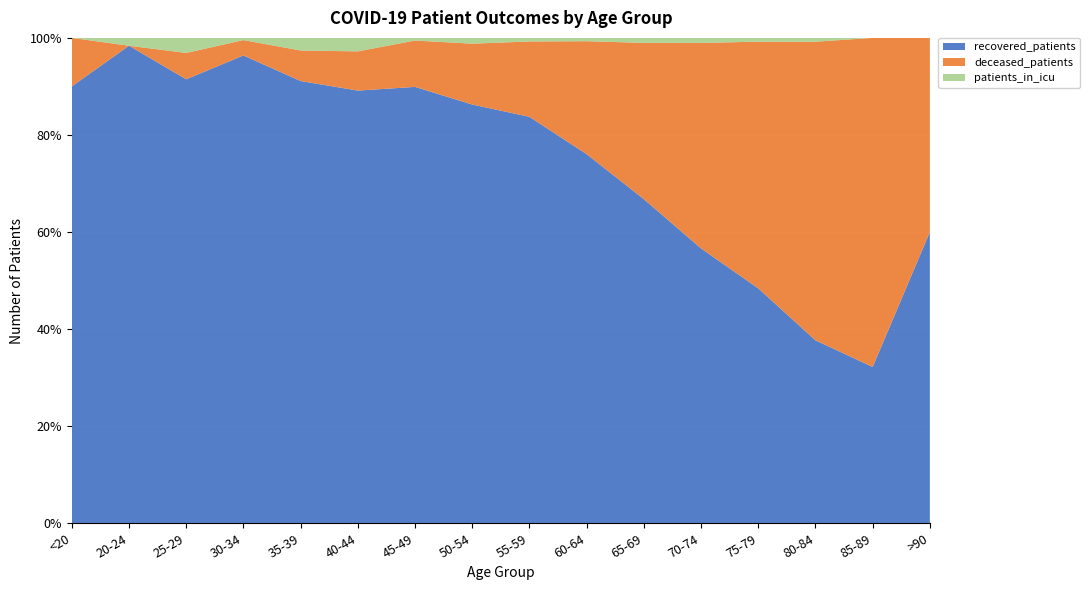

Reading left to right, list all the values displayed in this chart.

recovered_patients: <20=27	20-24=61	25-29=118	30-34=213	35-39=246	40-44=353	45-49=659	50-54=1087	55-59=1473	60-64=1565	65-69=1556	70-74=1372	75-79=681	80-84=144	85-89=19	>90=3
deceased_patients: <20=3	20-24=0	25-29=7	30-34=7	35-39=17	40-44=32	45-49=70	50-54=158	55-59=273	60-64=479	65-69=750	70-74=1026	75-79=715	80-84=235	85-89=40	>90=2
patients_in_icu: <20=0	20-24=1	25-29=4	30-34=1	35-39=7	40-44=11	45-49=4	50-54=15	55-59=13	60-64=14	65-69=24	70-74=25	75-79=11	80-84=3	85-89=0	>90=0